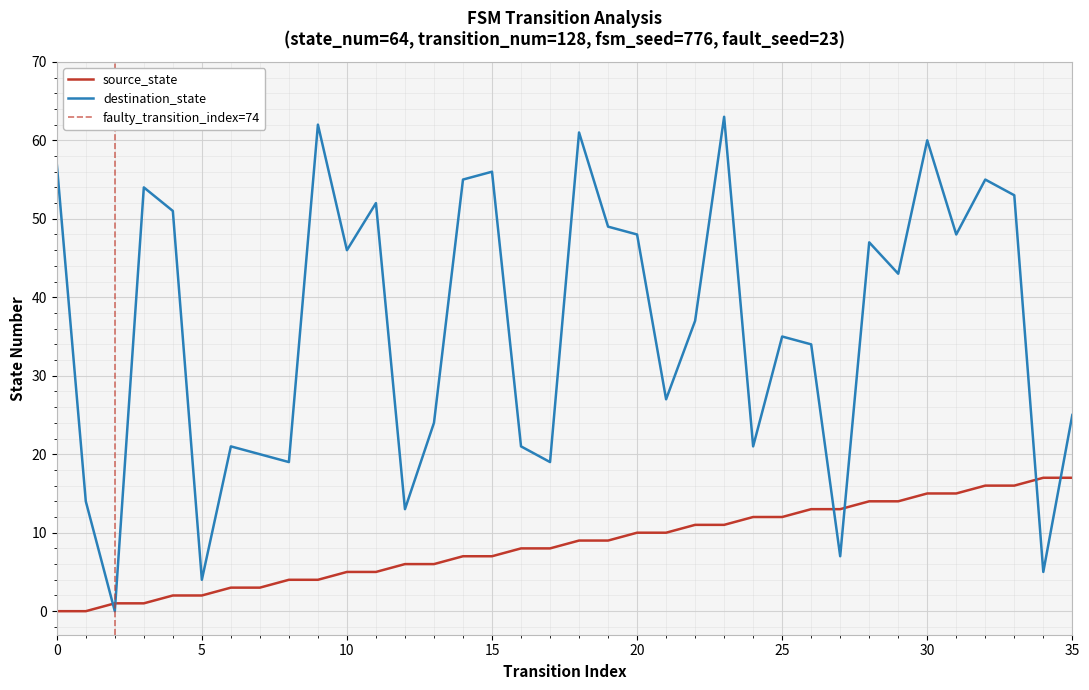

How many lines are shown in the chart?

2